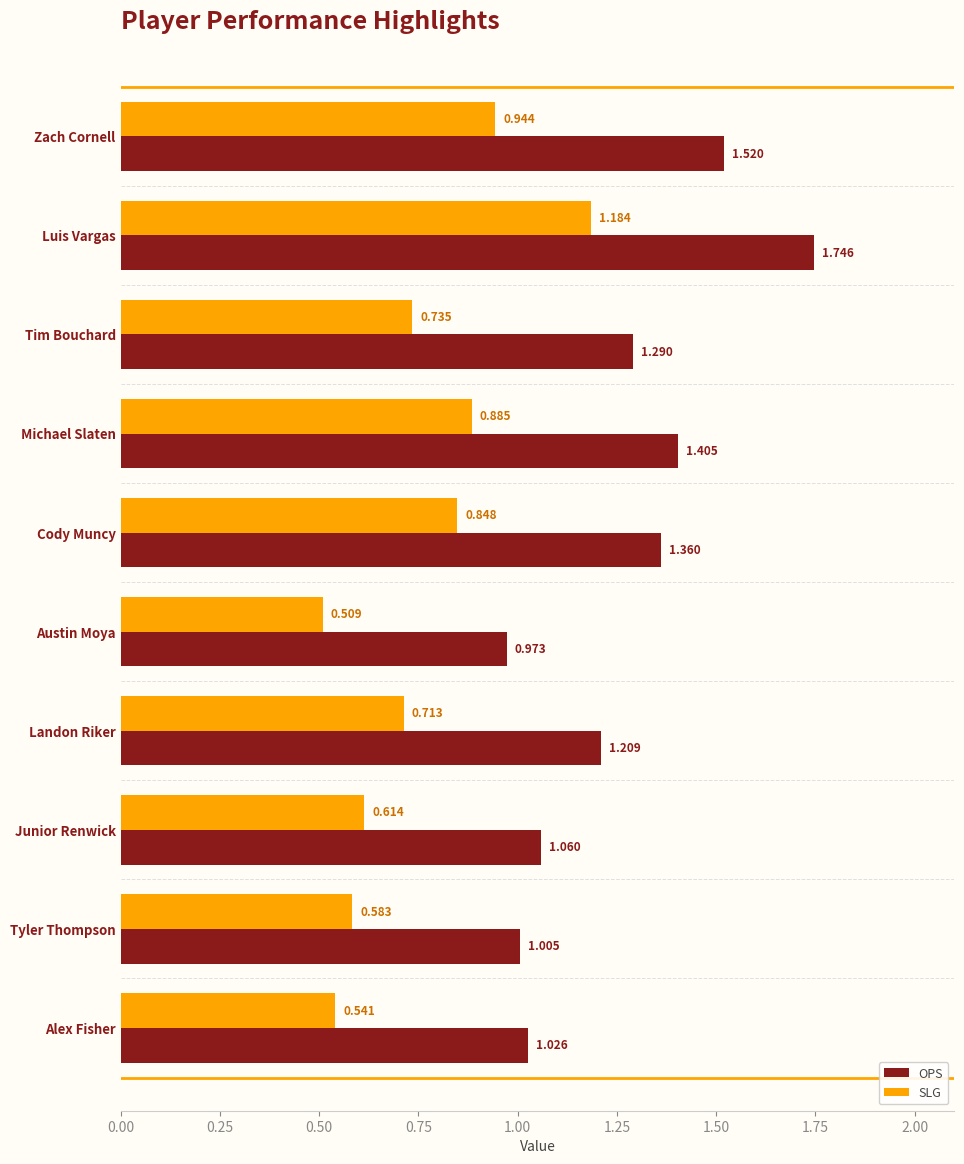

Between Landon Riker and Junior Renwick, which series saw the biggest shift?

OPS